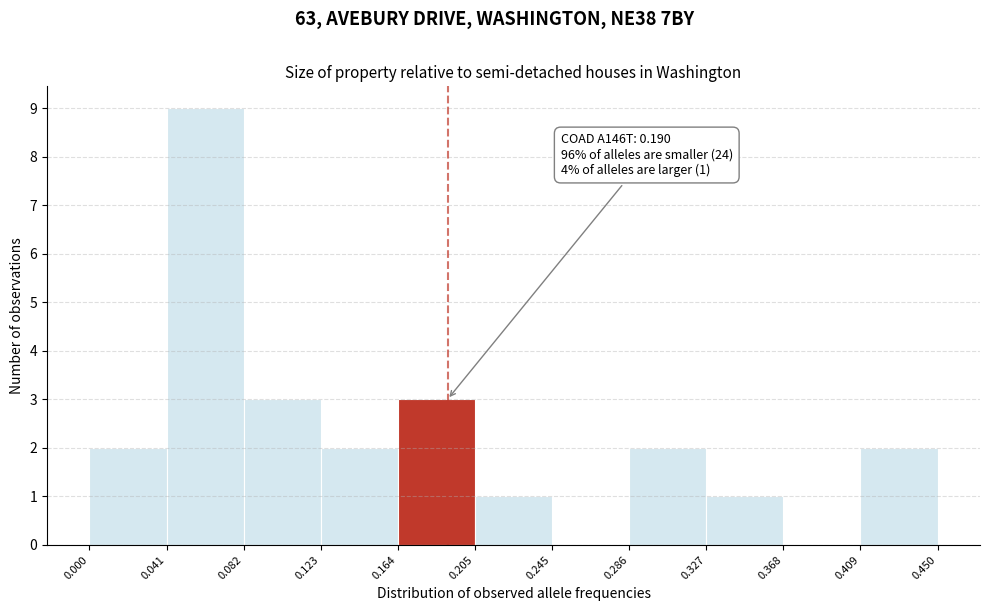

Over which range of the x-axis is the bar tallest?

0.041 to 0.082